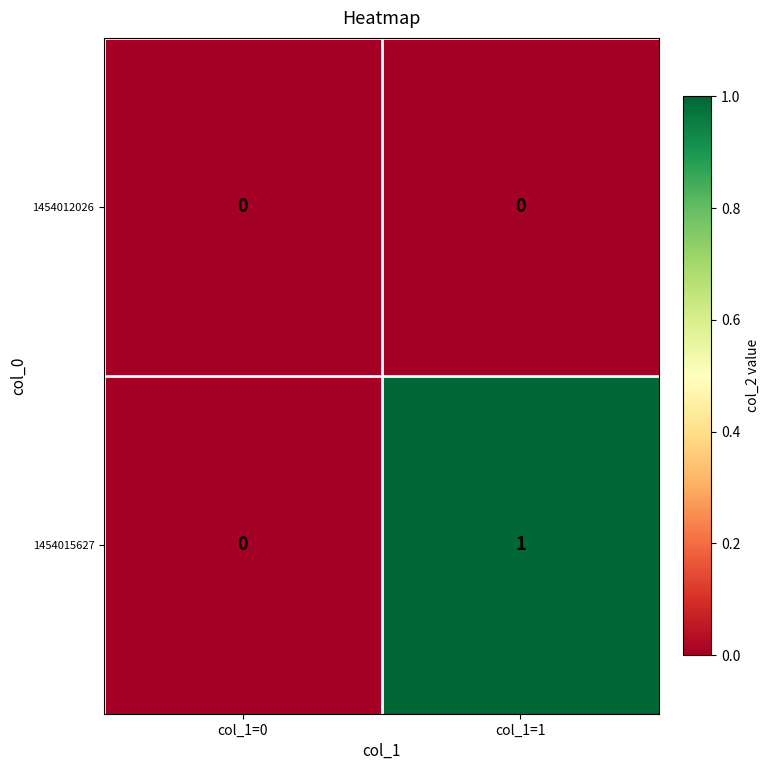

Rank the series by their maximum value, from lowest to highest.

1454012026, 1454015627